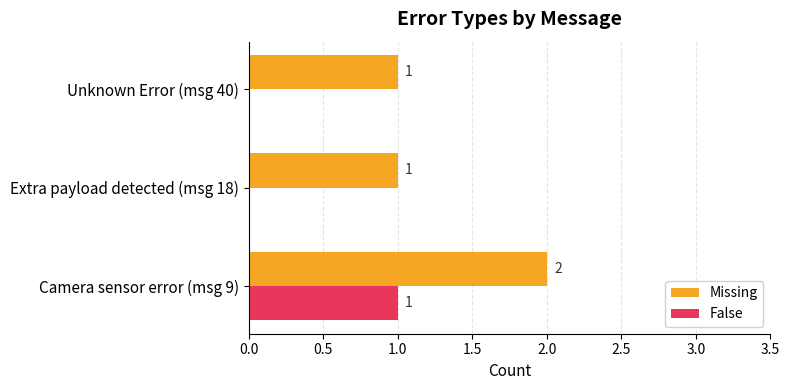

How many False values are between 0 and 1?

3